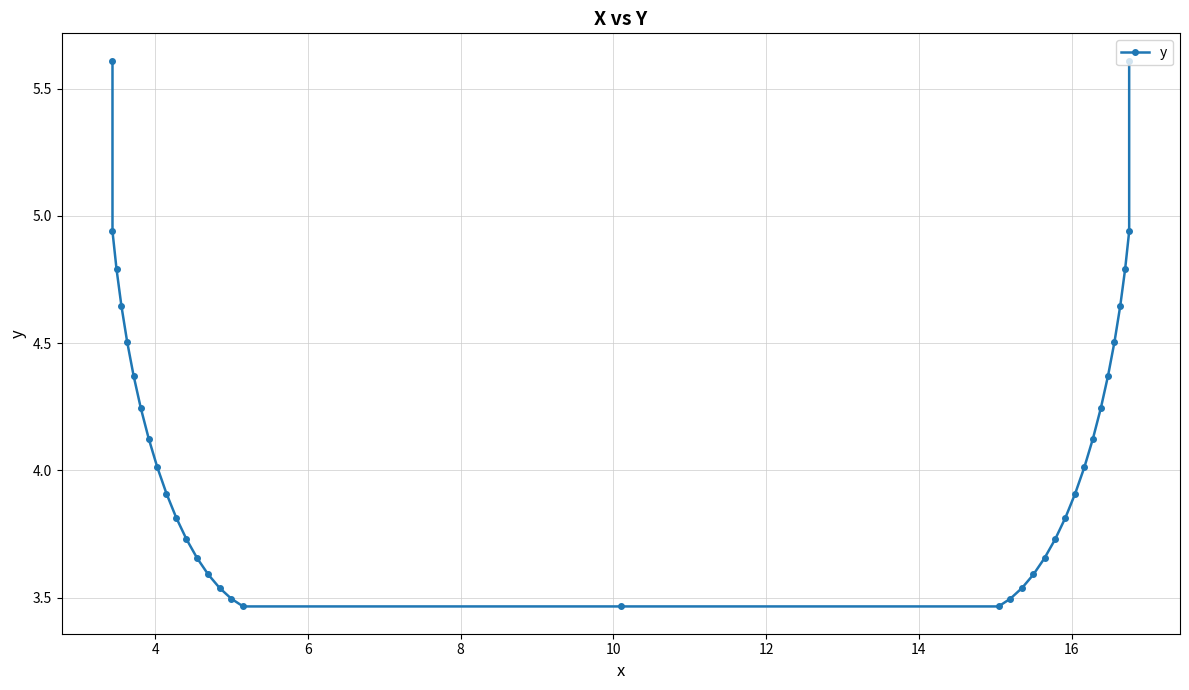

Reading left to right, list all the values displayed in this chart.

5.6	4.9	4.8	4.6	4.5	4.4	4.2	4.1	4.0	3.9	3.8	3.7	3.7	3.6	3.5	3.5	3.5	3.5	3.5	3.5	3.5	3.6	3.7	3.7	3.8	3.9	4.0	4.1	4.2	4.4	4.5	4.6	4.8	4.9	5.6